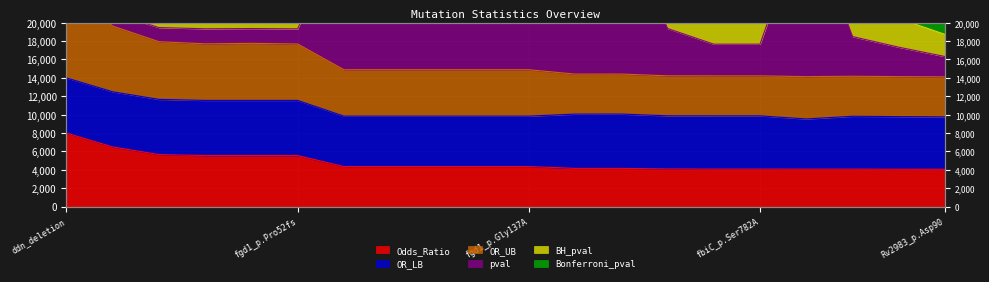

At which category is the sum across all series the highest?

fbiB_p.Leu447Arg